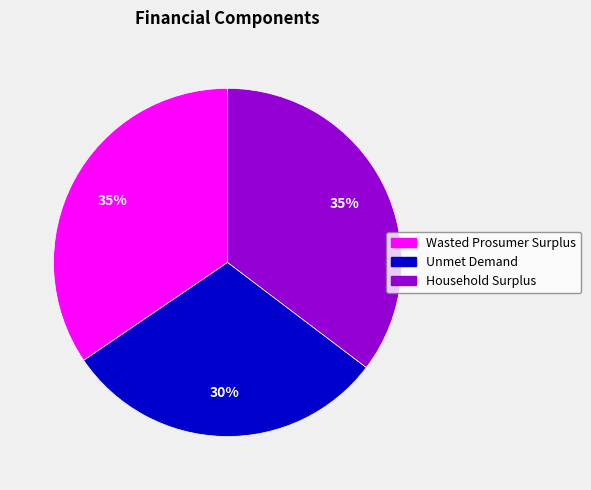

To the nearest percent, what percentage of the pie is Unmet Demand?

30%